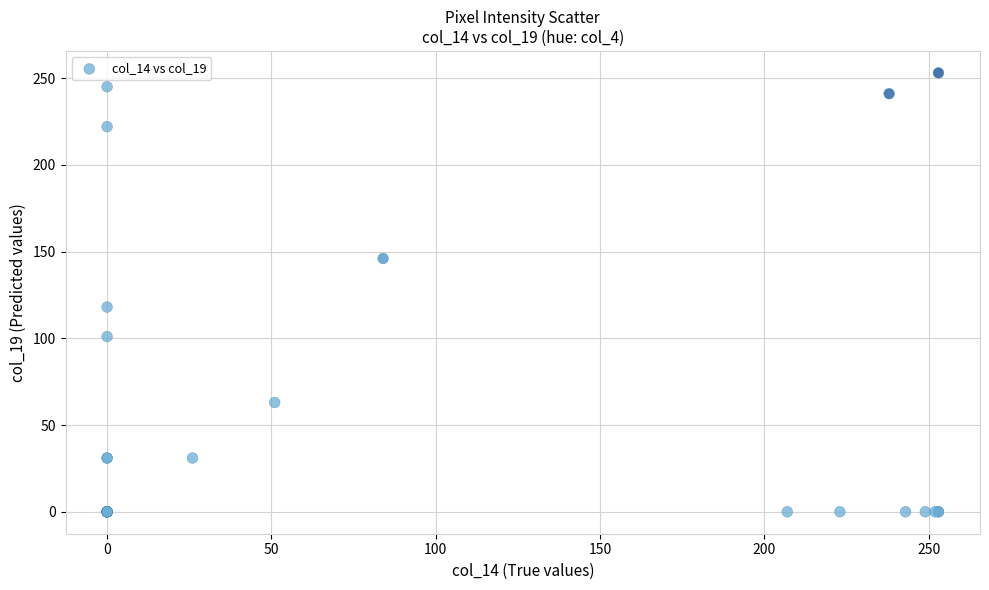

What Y value in the scatter plot is closest to 126?

118